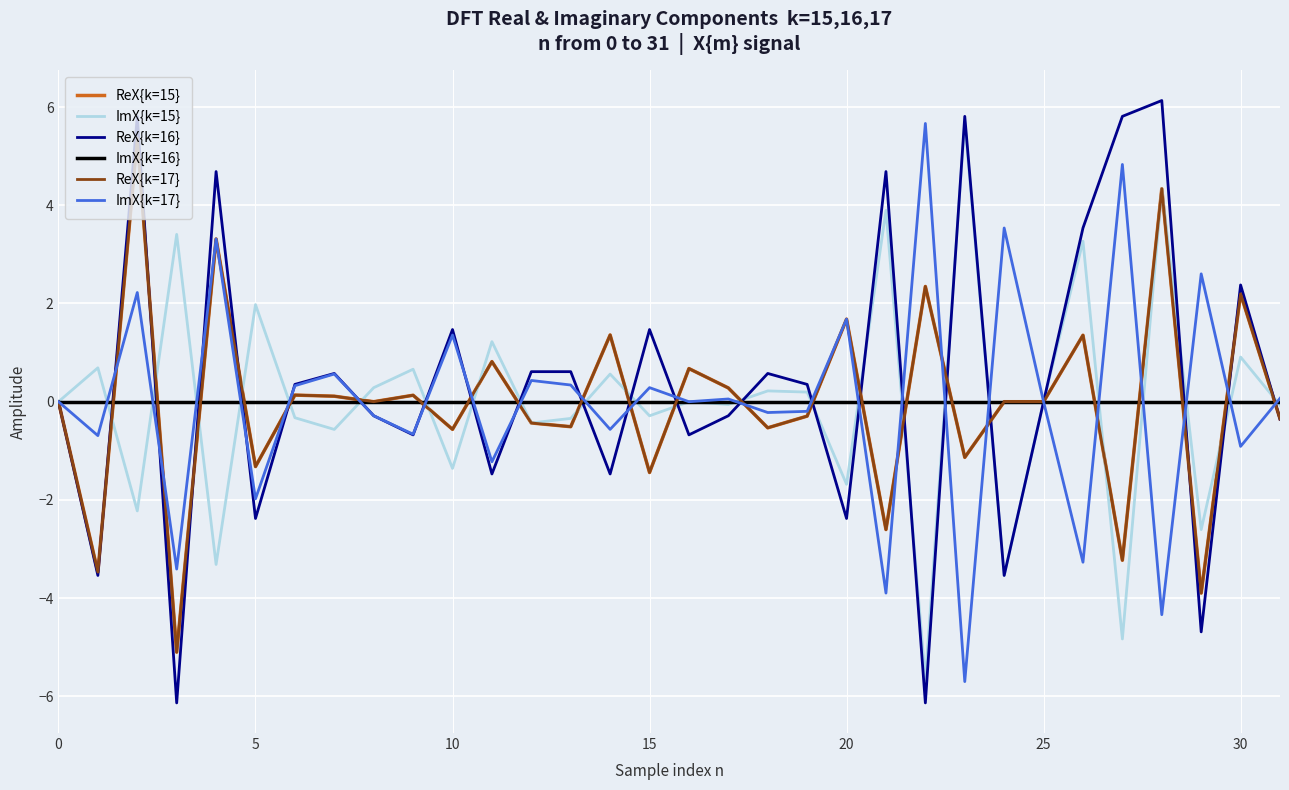

Reading right to left, extract all data points from this chart.

ReX{k=15}: -0.3	2.2	-3.9	4.3	-3.2	1.4	-0.0	-0.0	-1.1	2.3	-2.6	1.7	-0.3	-0.5	0.3	0.7	-1.4	1.4	-0.5	-0.4	0.8	-0.6	0.1	0.0	0.1	0.1	-1.3	3.3	-5.1	5.4	-3.5	0.0
ImX{k=15}: -0.1	0.9	-2.6	4.3	-4.8	3.3	-0.0	-3.5	5.7	-5.7	3.9	-1.7	0.2	0.2	-0.1	-0.0	-0.3	0.6	-0.3	-0.4	1.2	-1.4	0.7	0.3	-0.6	-0.3	2.0	-3.3	3.4	-2.2	0.7	0.0
ReX{k=16}: -0.4	2.4	-4.7	6.1	5.8	3.5	-0.0	-3.5	5.8	-6.1	4.7	-2.4	0.4	0.6	-0.3	-0.7	1.5	-1.5	0.6	0.6	-1.5	1.5	-0.7	-0.3	0.6	0.4	-2.4	4.7	-6.1	5.8	-3.5	0.0
ImX{k=16}: 0.0	-0.0	0.0	-0.0	0.0	0.0	-0.0	0.0	-0.0	0.0	0.0	0.0	-0.0	-0.0	-0.0	0.0	-0.0	0.0	0.0	-0.0	0.0	-0.0	0.0	0.0	-0.0	-0.0	0.0	-0.0	0.0	-0.0	0.0	0.0
ReX{k=17}: -0.3	2.2	-3.9	4.3	-3.2	1.4	-0.0	-0.0	-1.1	2.3	-2.6	1.7	-0.3	-0.5	0.3	0.7	-1.4	1.4	-0.5	-0.4	0.8	-0.6	0.1	0.0	0.1	0.1	-1.3	3.3	-5.1	5.4	-3.5	0.0
ImX{k=17}: 0.1	-0.9	2.6	-4.3	4.8	-3.3	0.0	3.5	-5.7	5.7	-3.9	1.7	-0.2	-0.2	0.1	0.0	0.3	-0.6	0.3	0.4	-1.2	1.4	-0.7	-0.3	0.6	0.3	-2.0	3.3	-3.4	2.2	-0.7	0.0